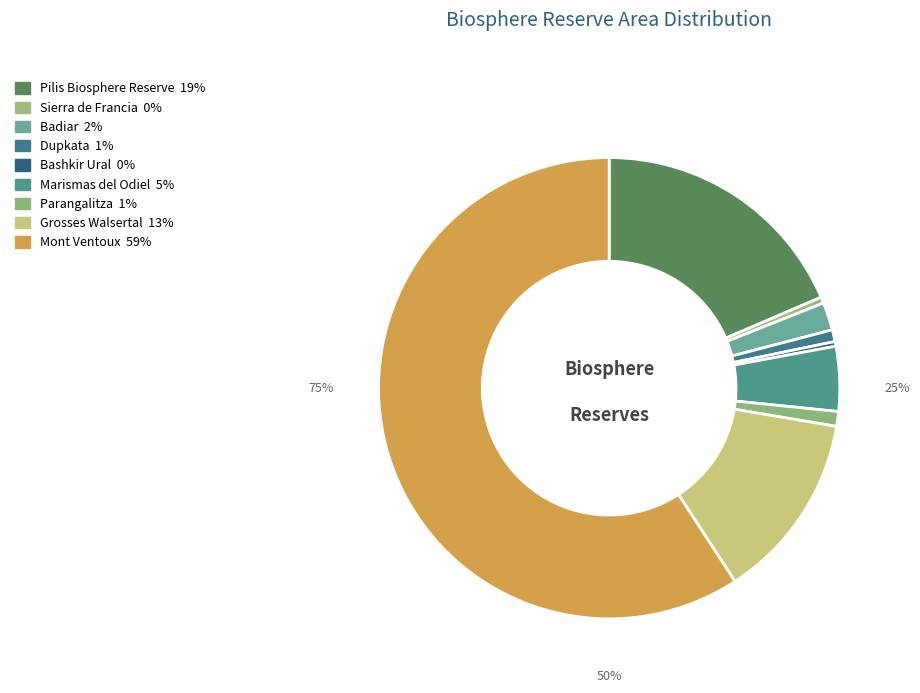

What is the change in value from Parangalitza to Grosses Walsertal?

+17708.7